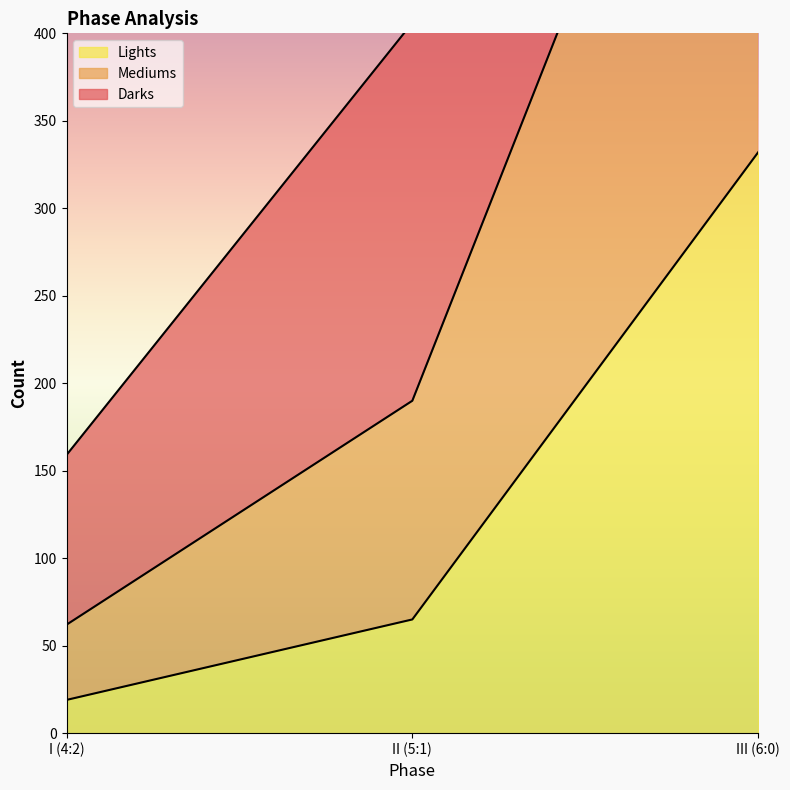

What are all the series names shown in the legend?

Darks, Mediums, Lights